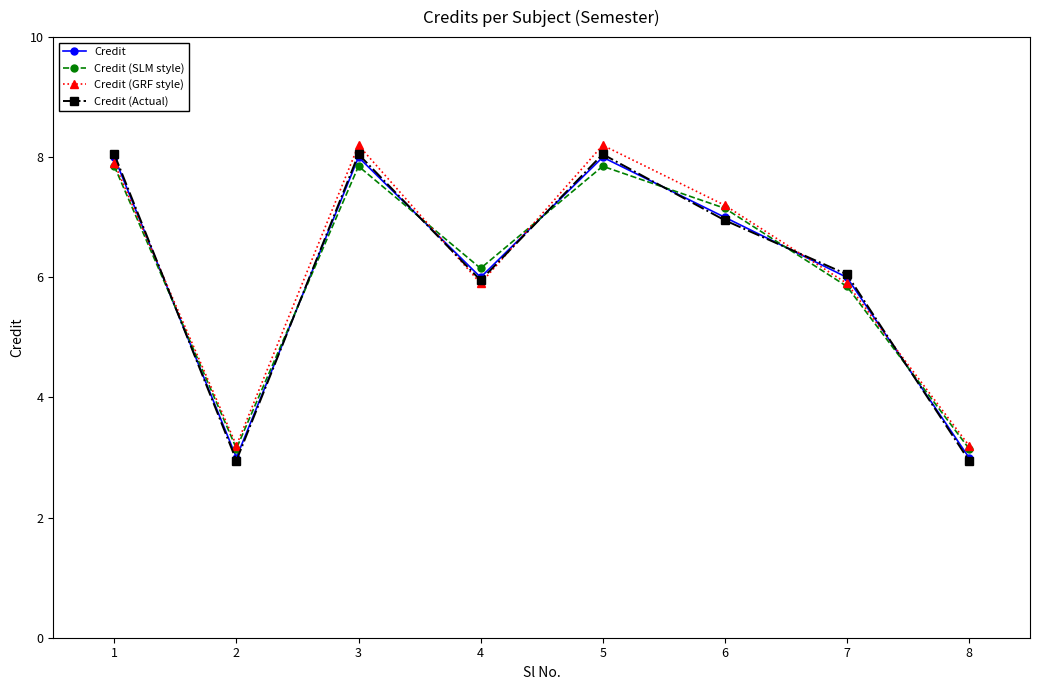

How many interior local valleys does the Credit (Actual) series have?

2